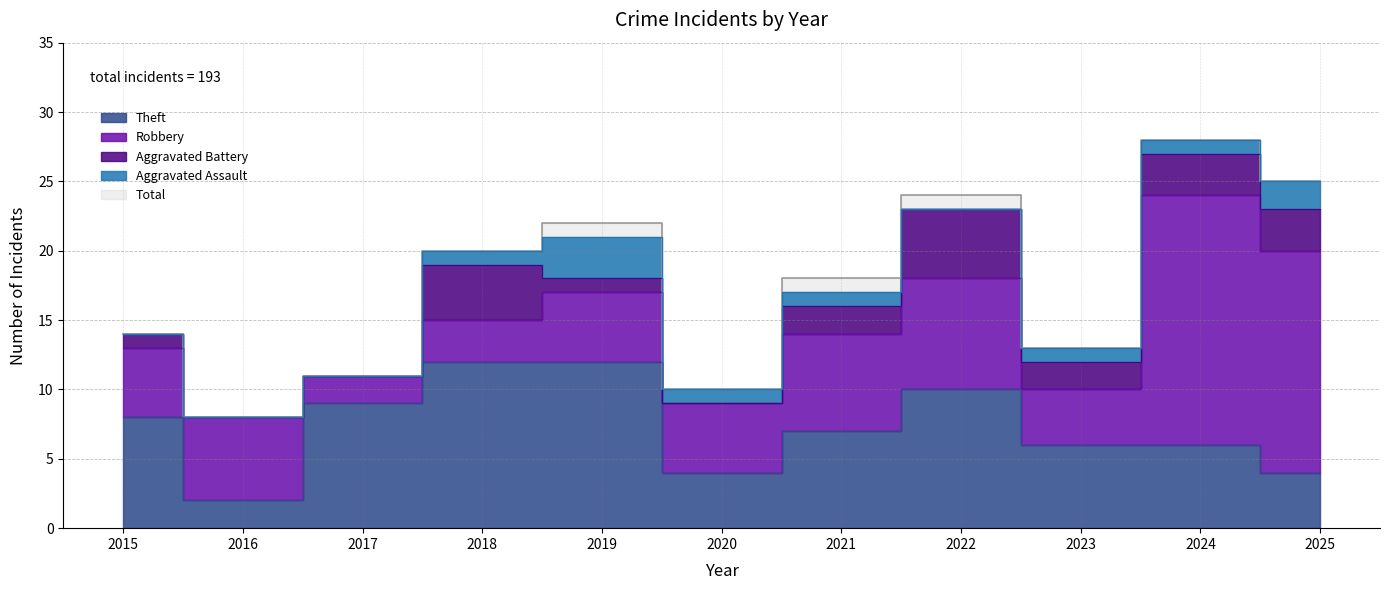

At which category does Total reach its first local valley?

2016